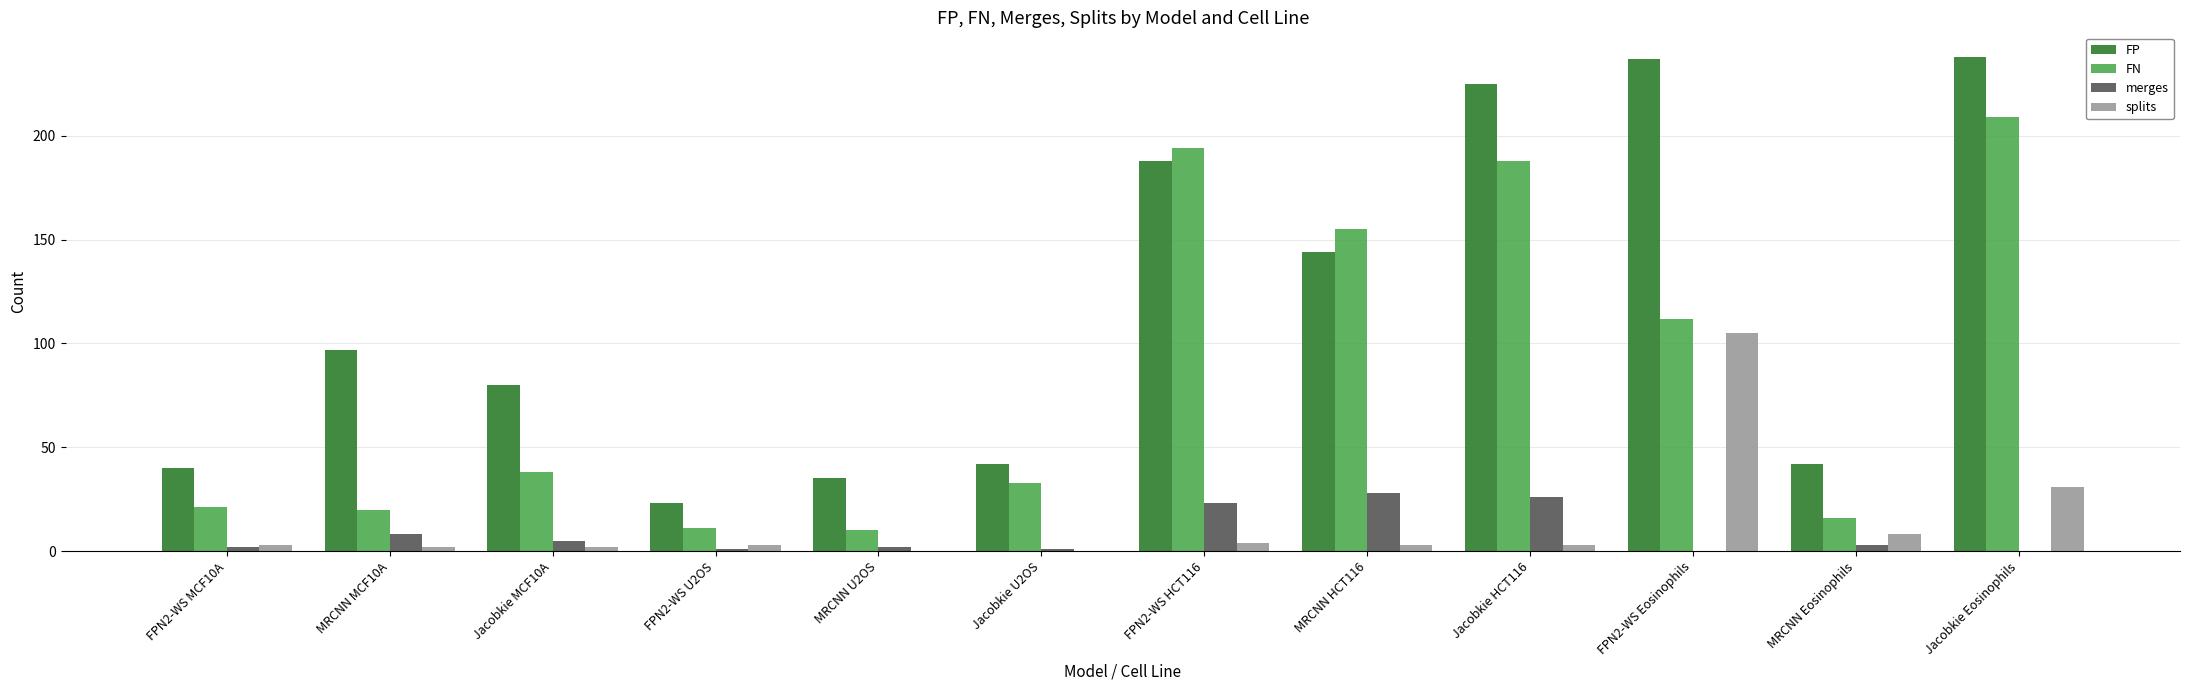

Reading right to left, list all the values displayed in this chart.

FP: 238	42	237	225	144	188	42	35	23	80	97	40
FN: 209	16	112	188	155	194	33	10	11	38	20	21
merges: 0	3	0	26	28	23	1	2	1	5	8	2
splits: 31	8	105	3	3	4	0	0	3	2	2	3